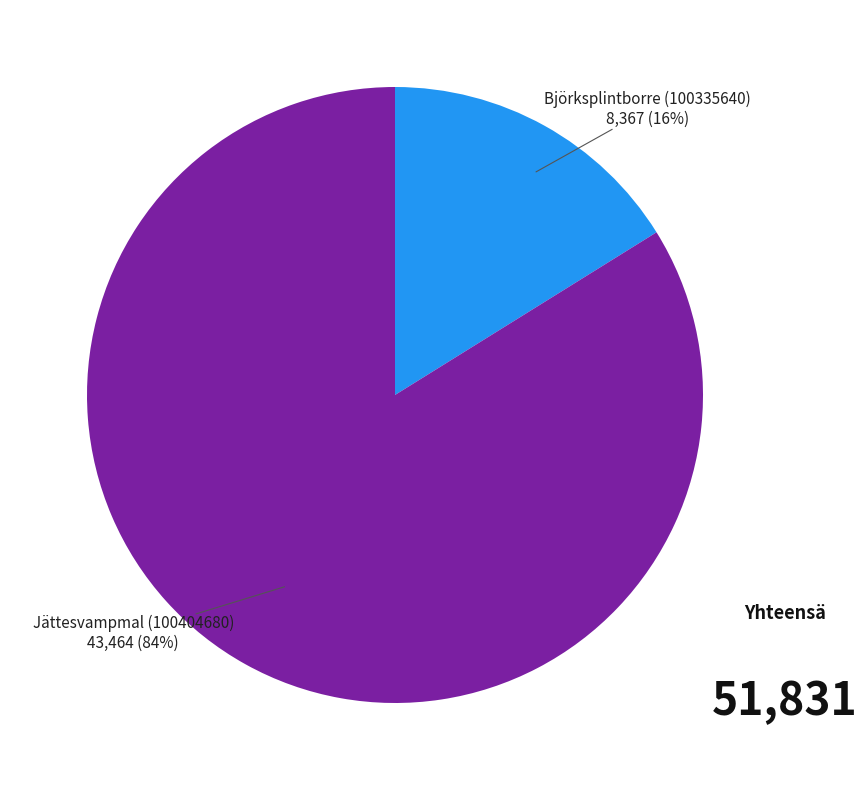

Is there a majority slice in this chart?

Yes